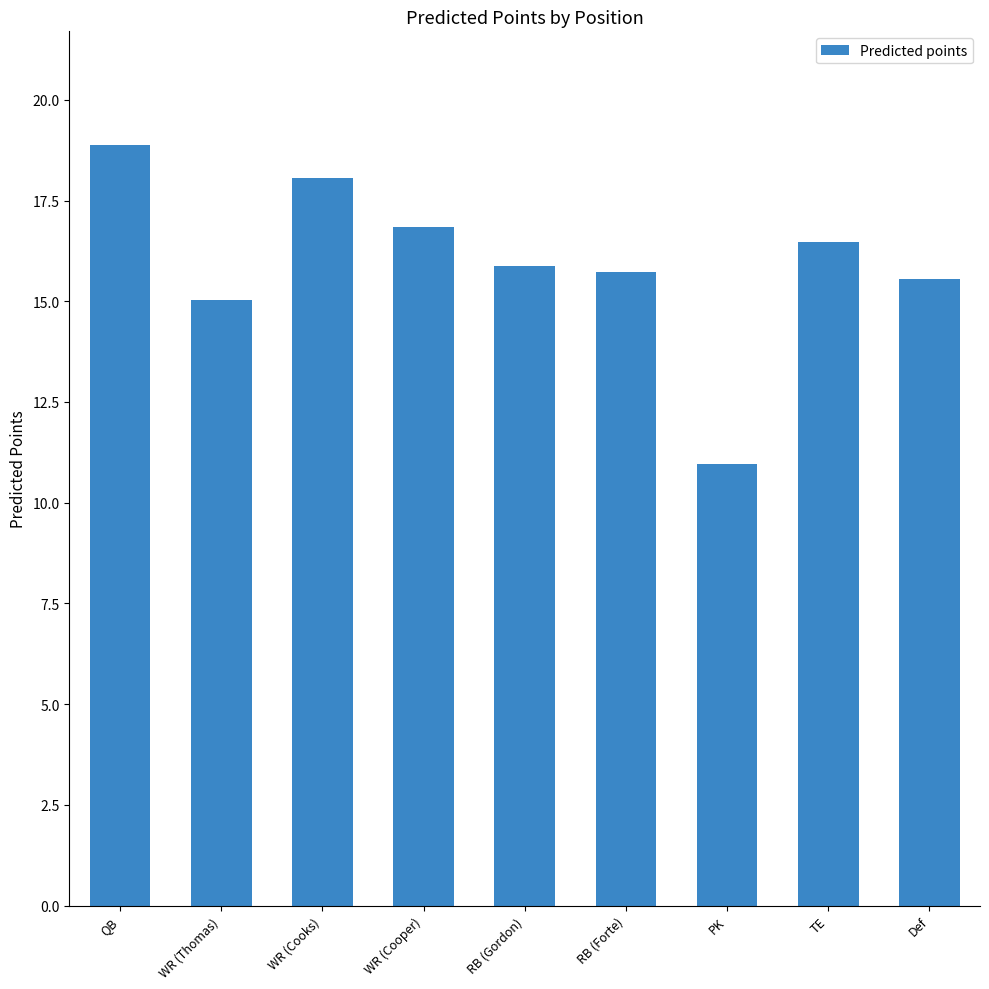

How many categories are shown in the chart?

9